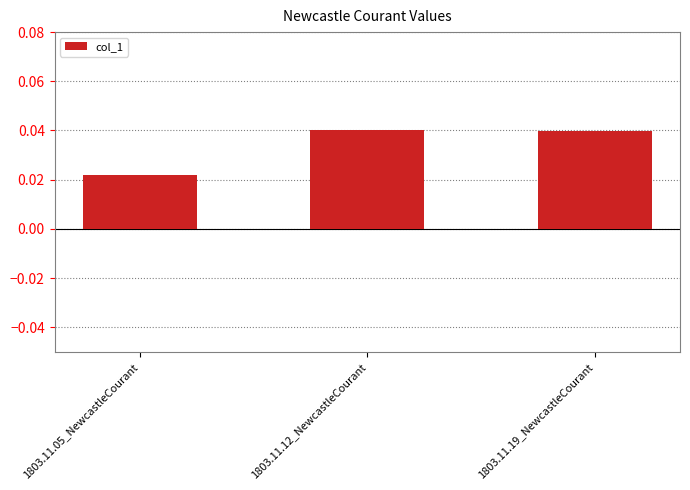

Is it true that the value at 1803.11.19_NewcastleCourant is 0.1?

False